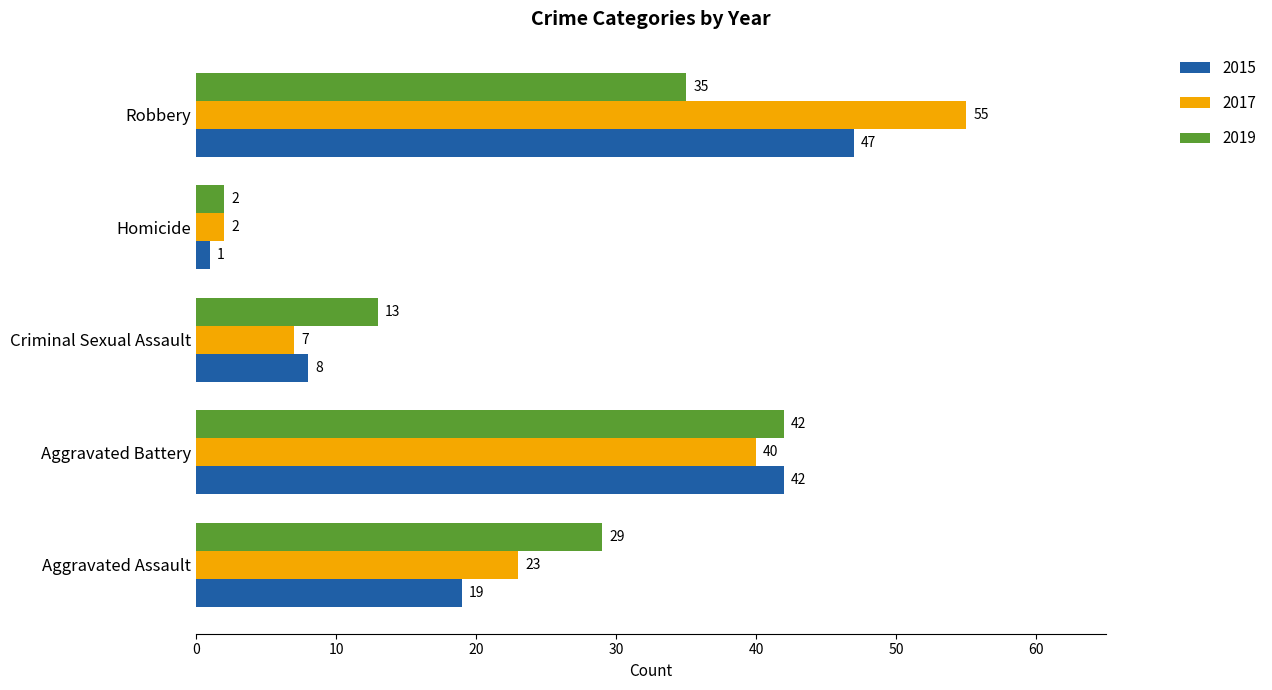

Which series has the largest range (max minus min)?

2017